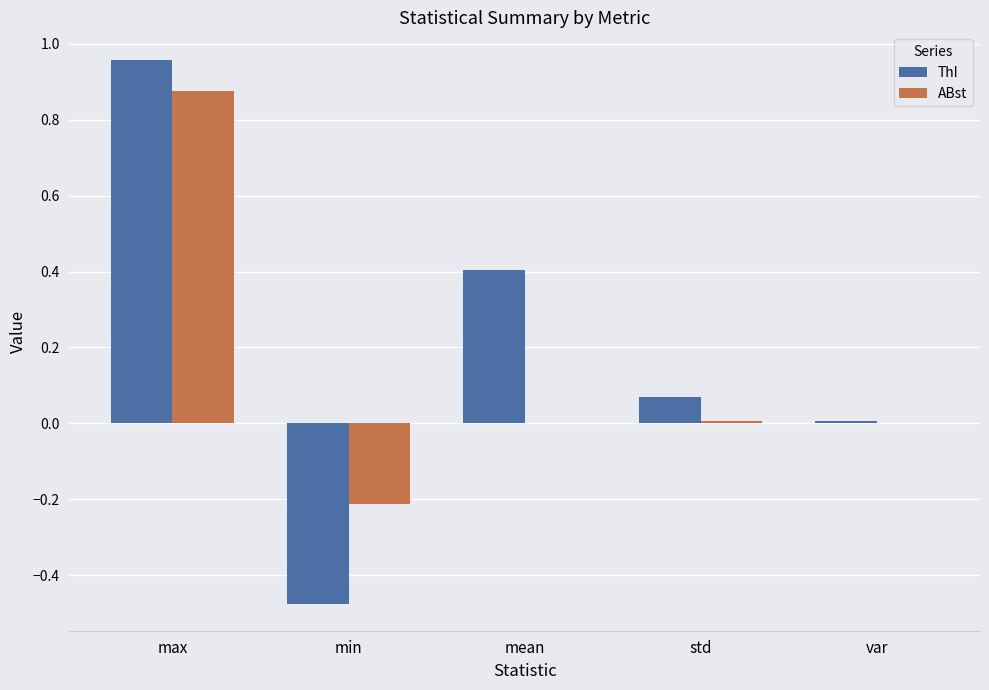

What is the difference between the ABst values at mean and min?

0.2